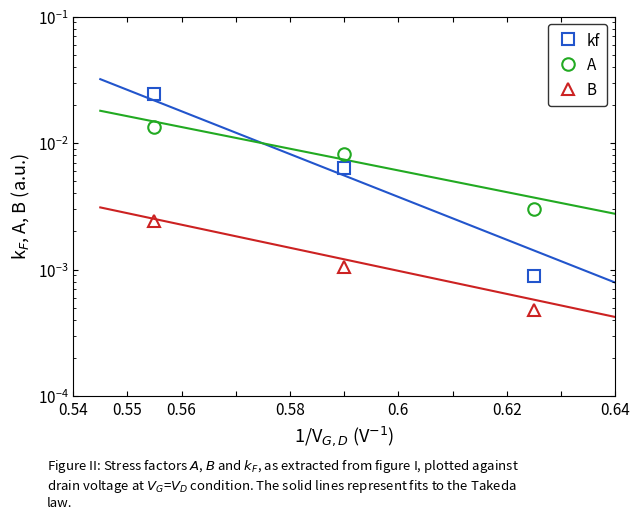

Between 0.55 and 0.56, which series saw the biggest shift?

kf